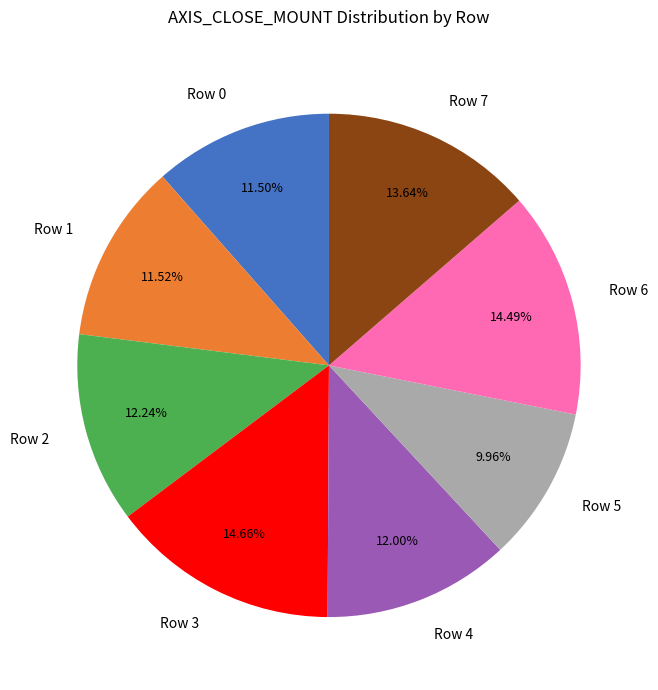

Count the number of slices in the pie.

8